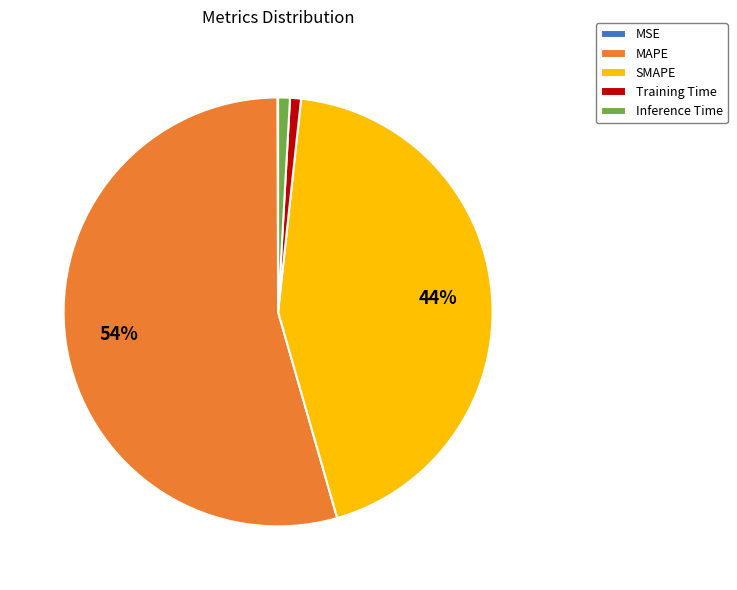

To the nearest percent, what percentage of the pie is Training Time?

1%